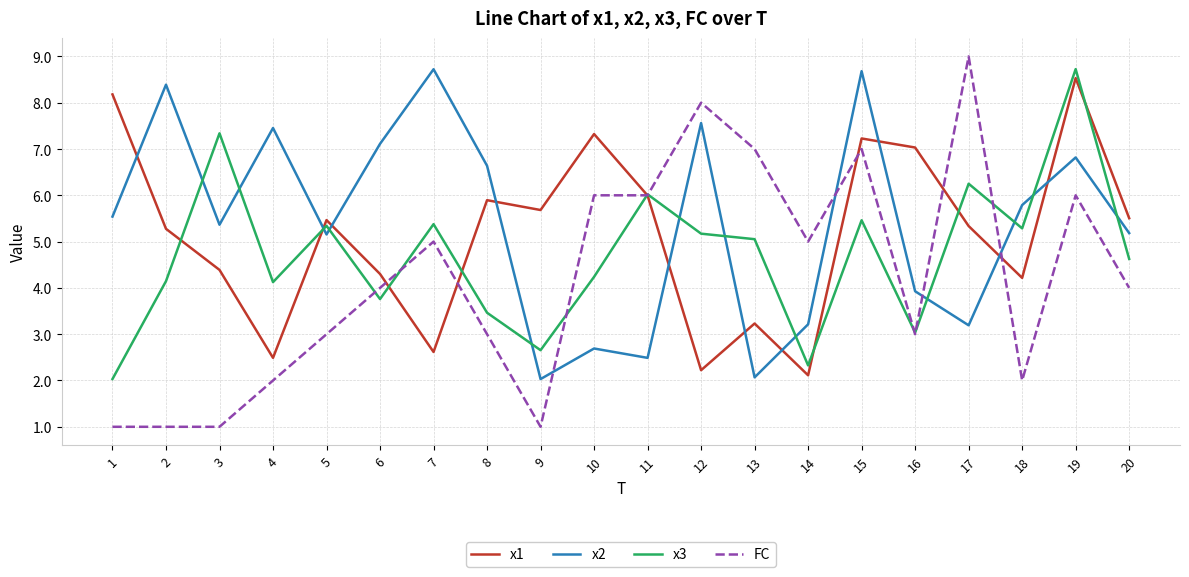

Between which two adjacent categories do x2 and x1 first intersect?

1 and 2